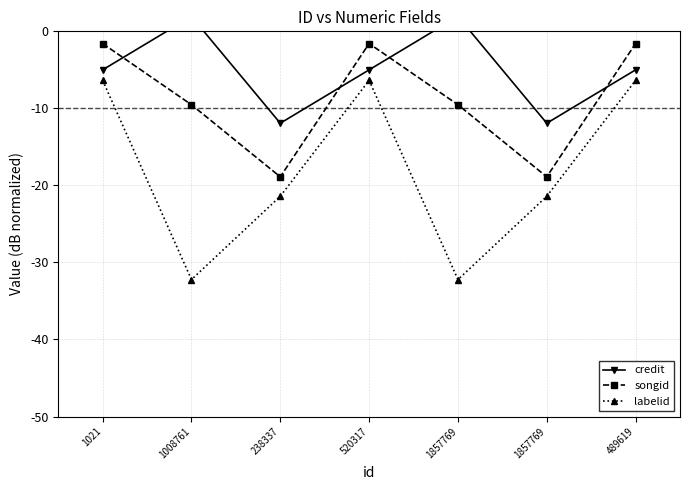

What is the label of the 2nd point from the right?

1857769